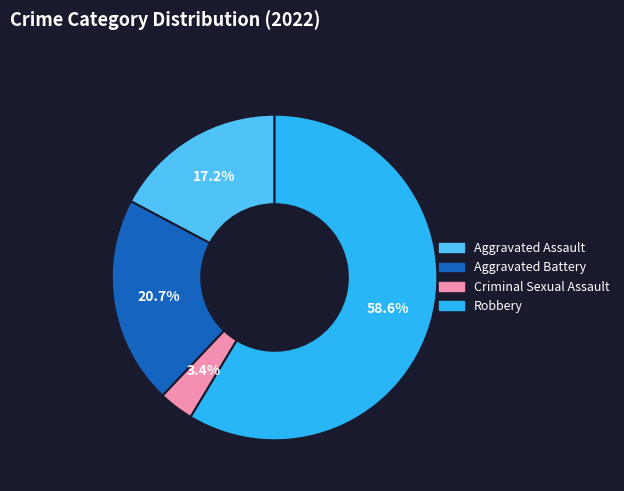

Rank the categories by value from lowest to highest.

Criminal Sexual Assault, Aggravated Assault, Aggravated Battery, Robbery